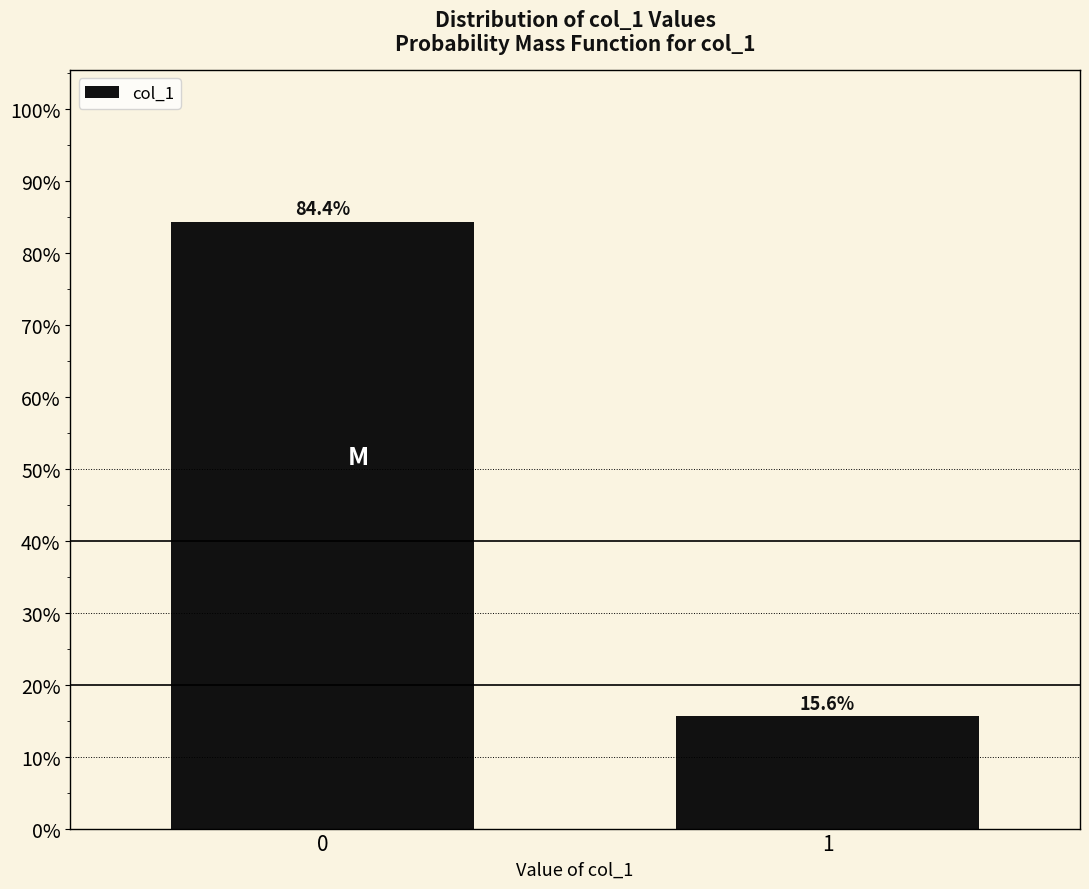

Reading right to left, extract all data points from this chart.

15.6	84.4